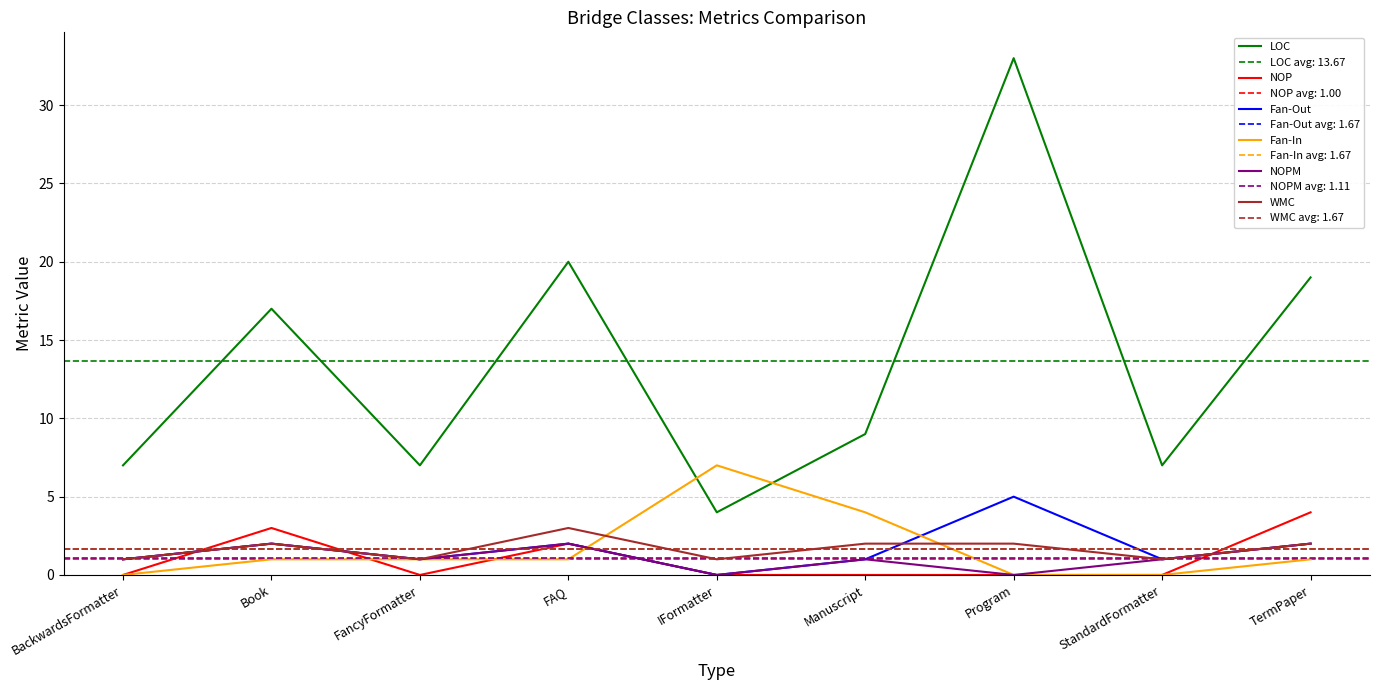

Rank the series at TermPaper from lowest to highest value.

Fan-In, Fan-Out, NOPM, WMC, NOP, LOC